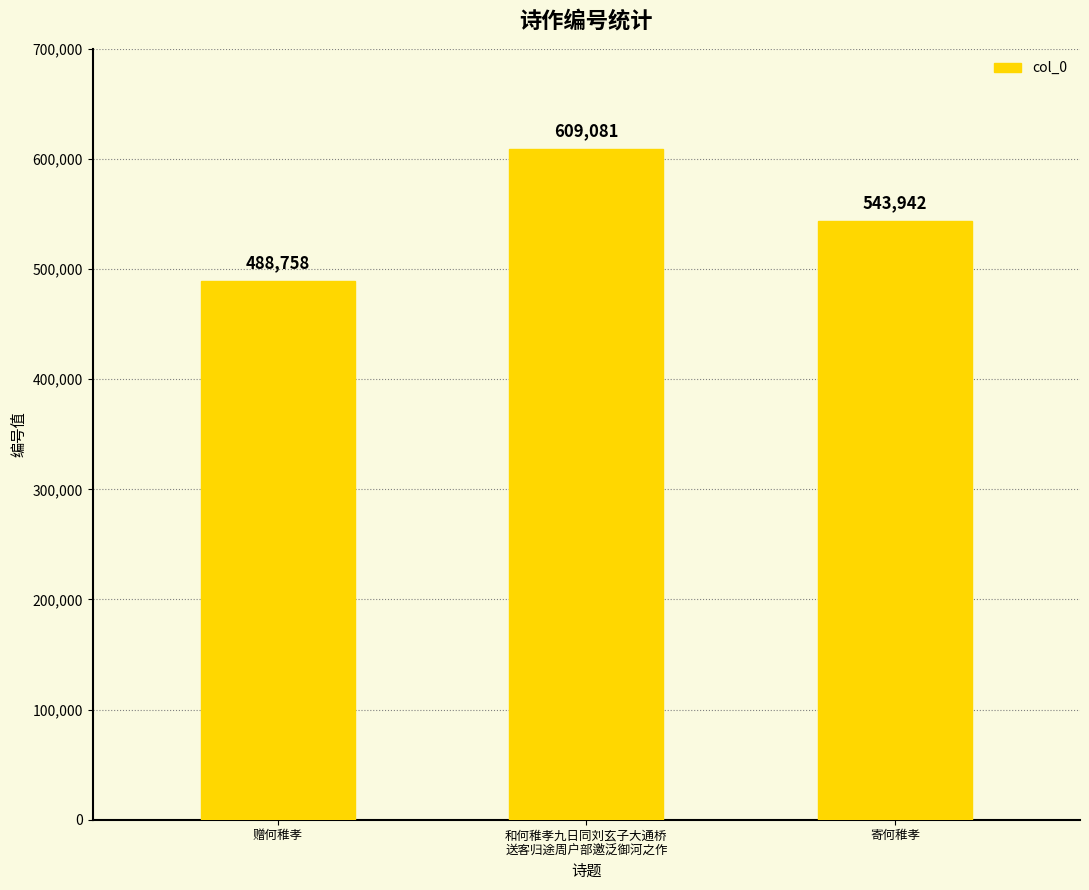

What is the difference between the values at 寄何稚孝 and 赠何稚孝?

55184